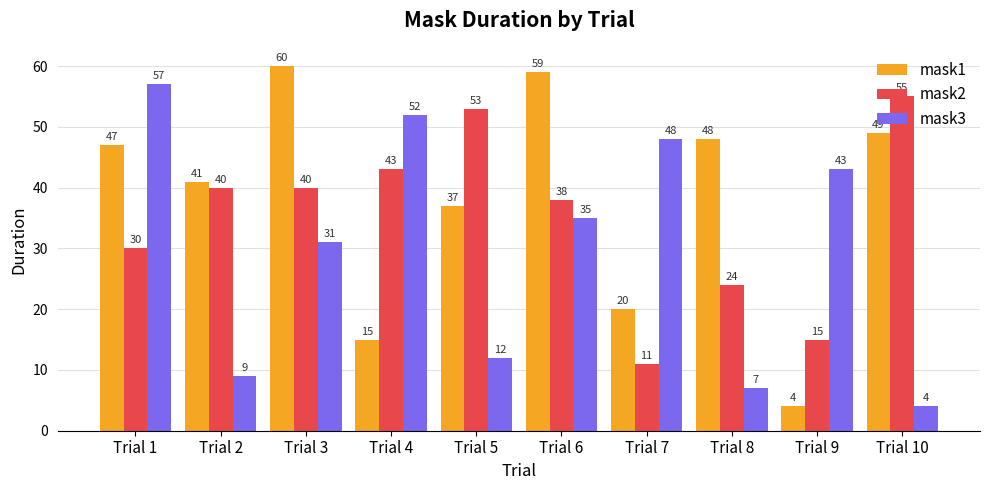

What is the difference between the maximum and second lowest values in the mask2 series?

40